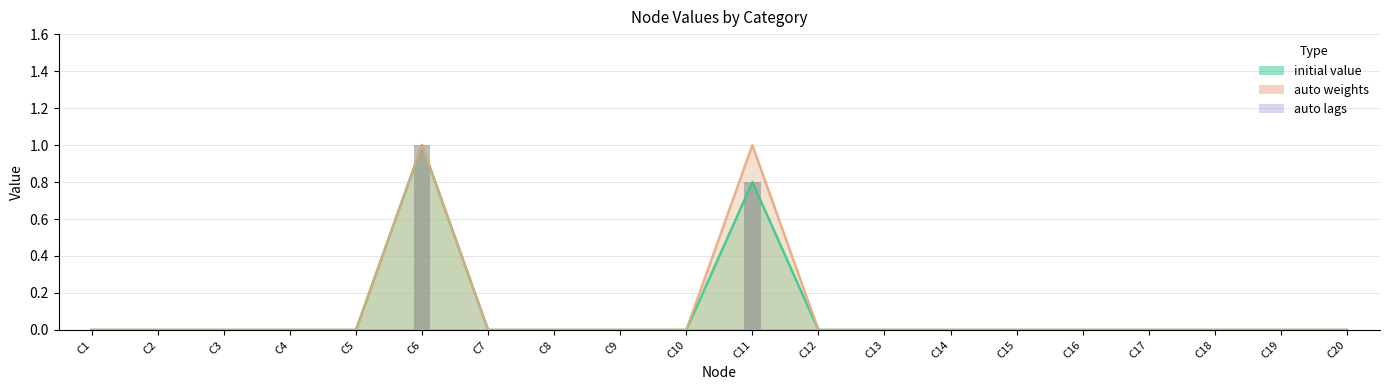

Count the values in the range 0 to 1.

20